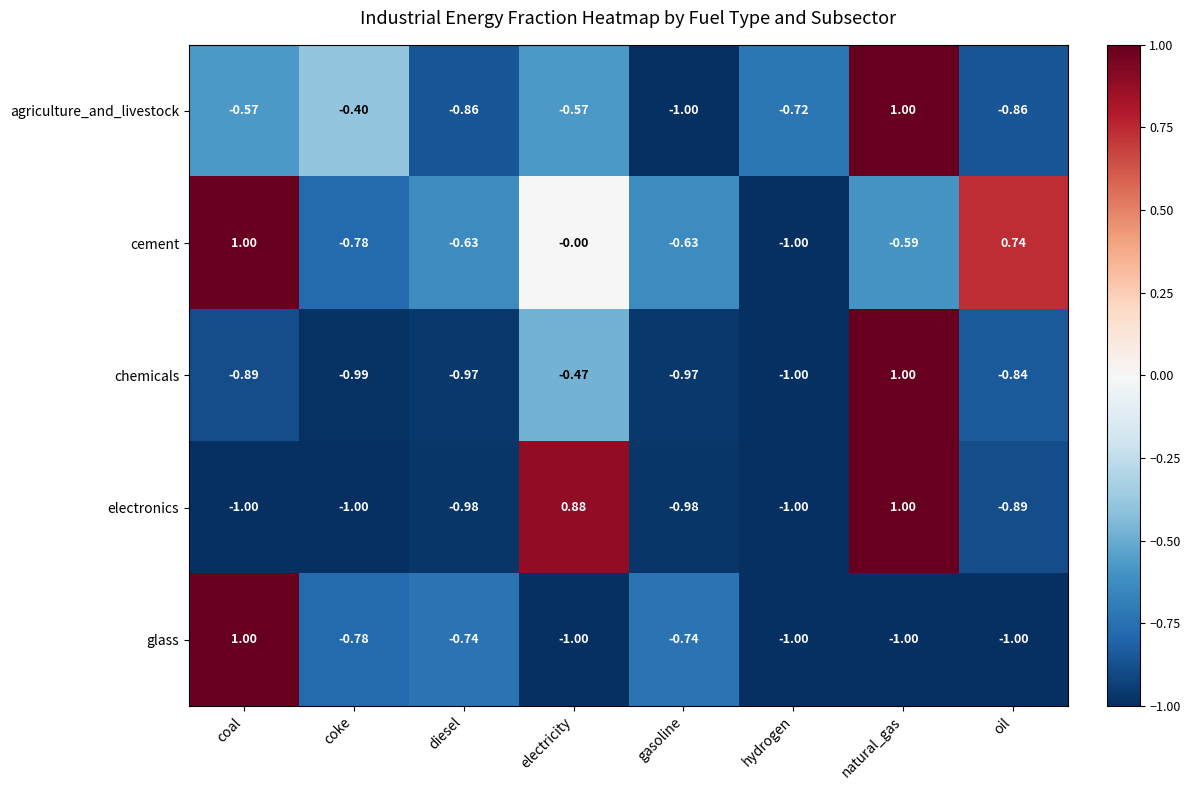

Which series has the largest total across all categories?

cement